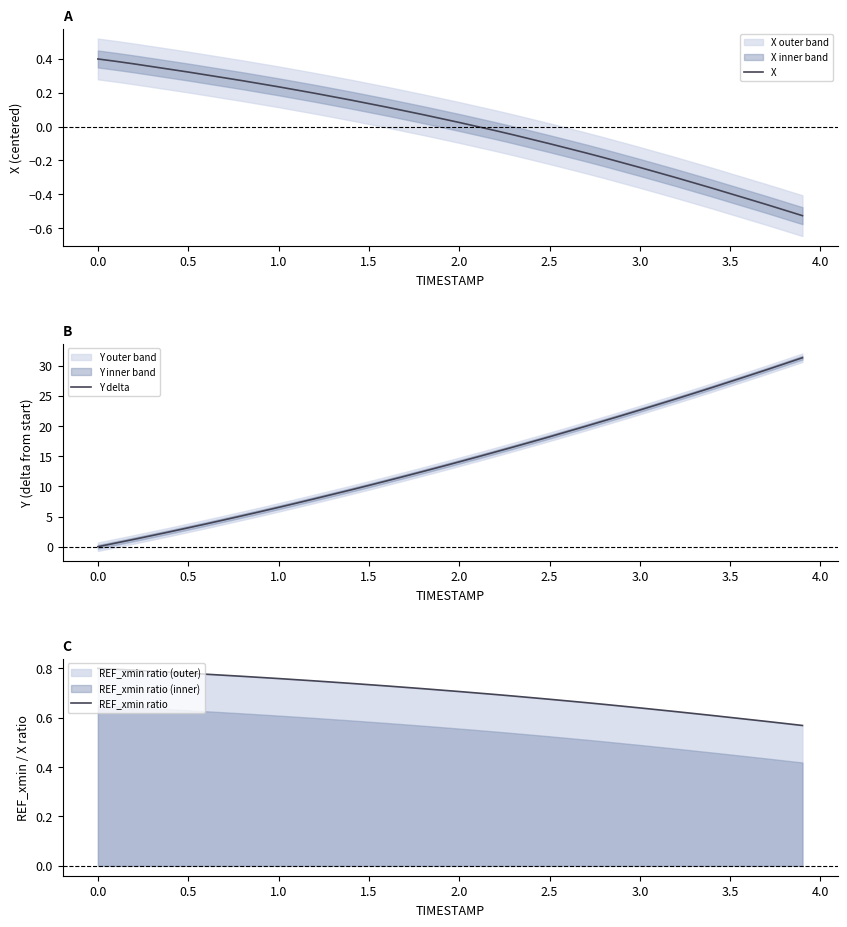

Which series has the widest spread of values?

Y delta